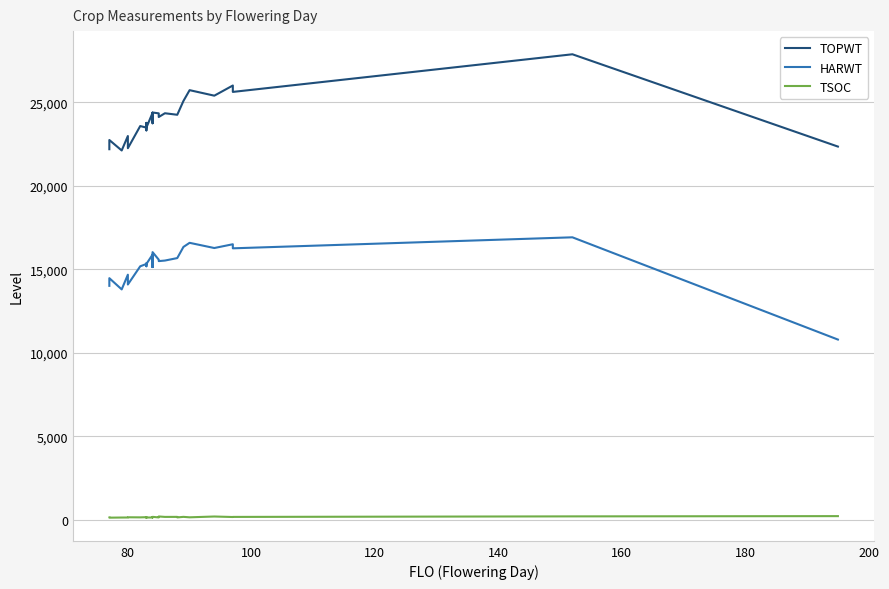

Does the chart have visible grid lines?

Yes